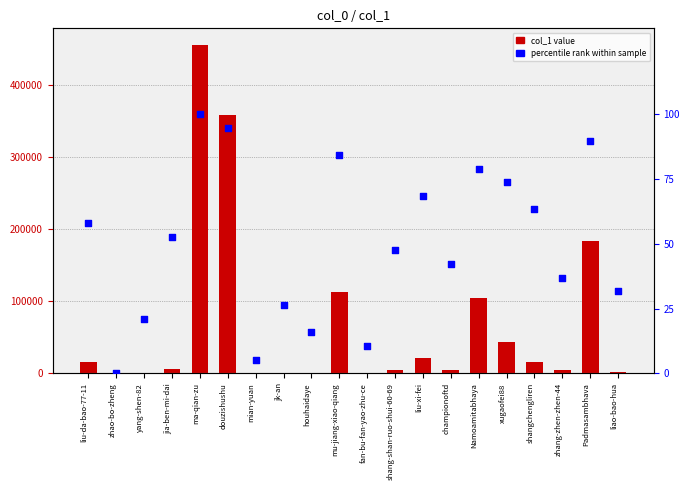

Which series has the largest Y range (max minus min)?

col_1